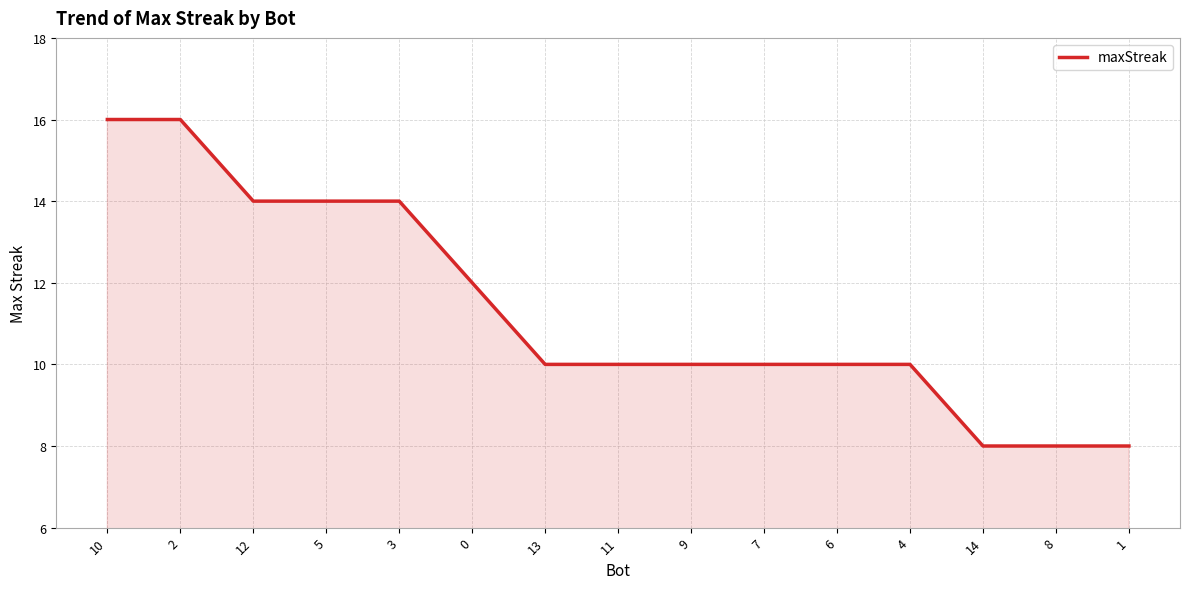

Does the chart have visible grid lines?

Yes